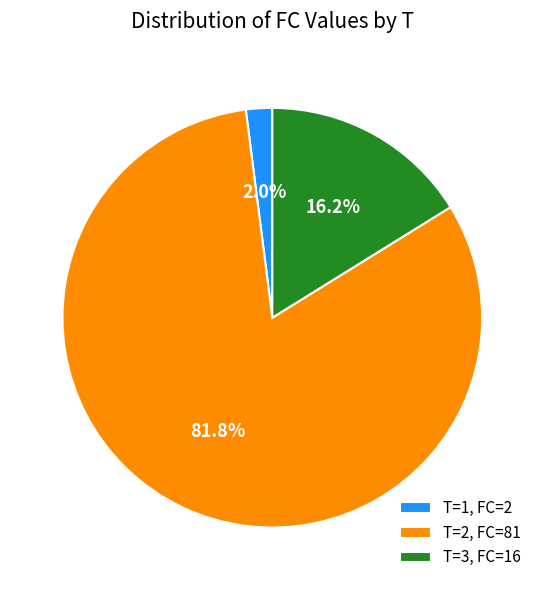

How many segments does this pie chart have?

3